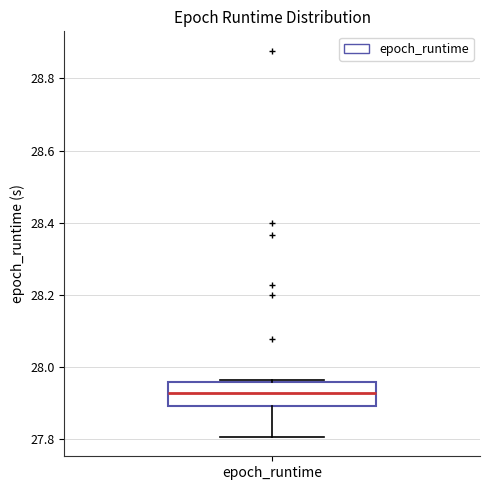

Where does the median line of the box for epoch_runtime sit on the y-axis? The values are not printed on the chart, so give them approximately, as read against the axis.

27.92